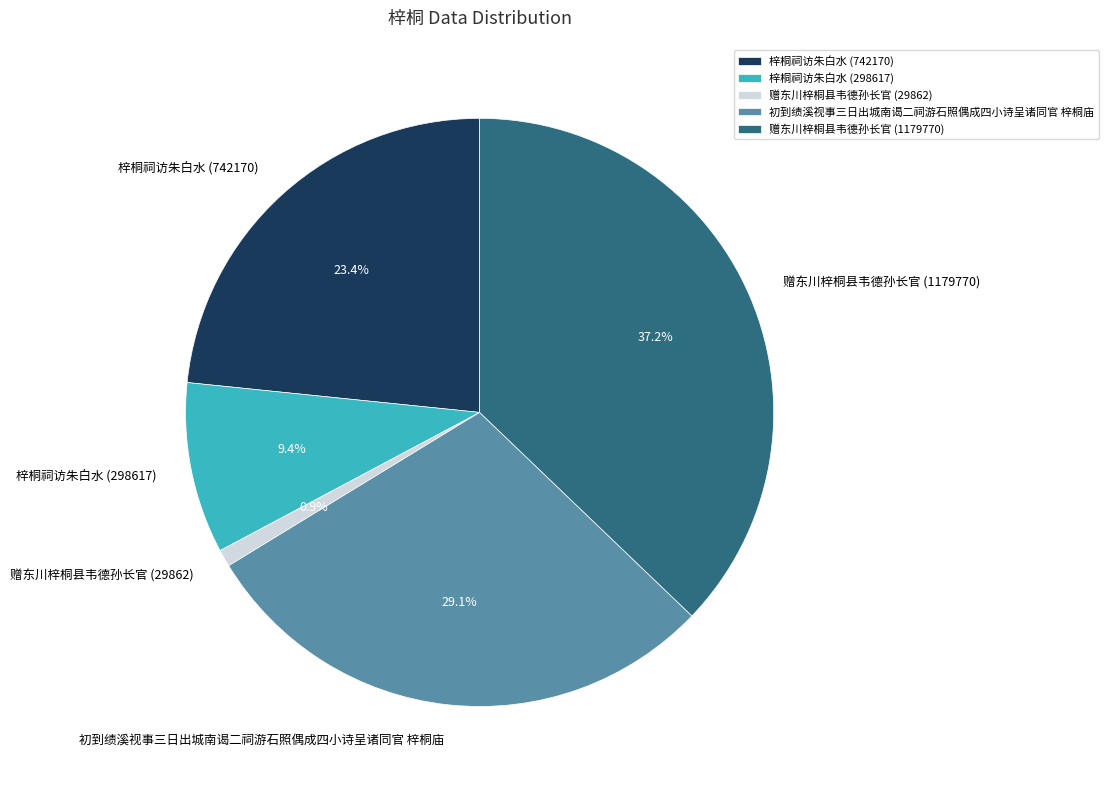

Count the number of slices in the pie.

5